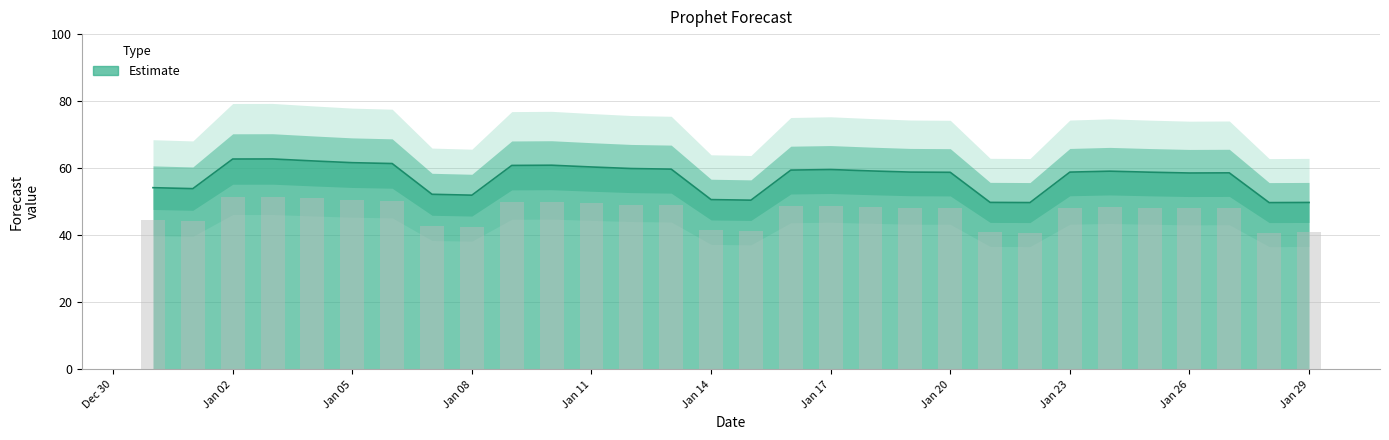

What is the smallest value displayed?

49.7